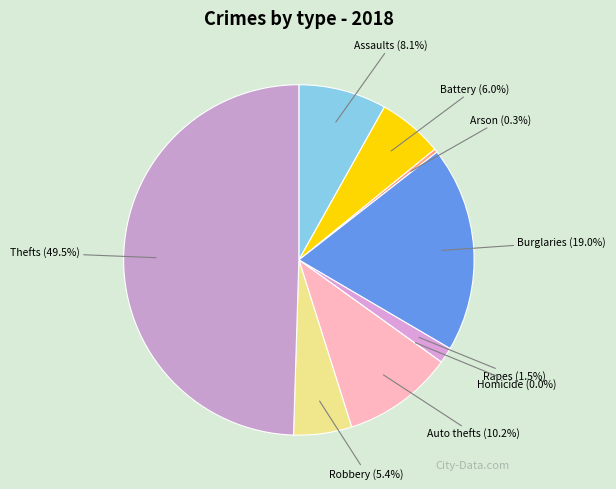

What is the smallest slice in the pie chart?

Homicide